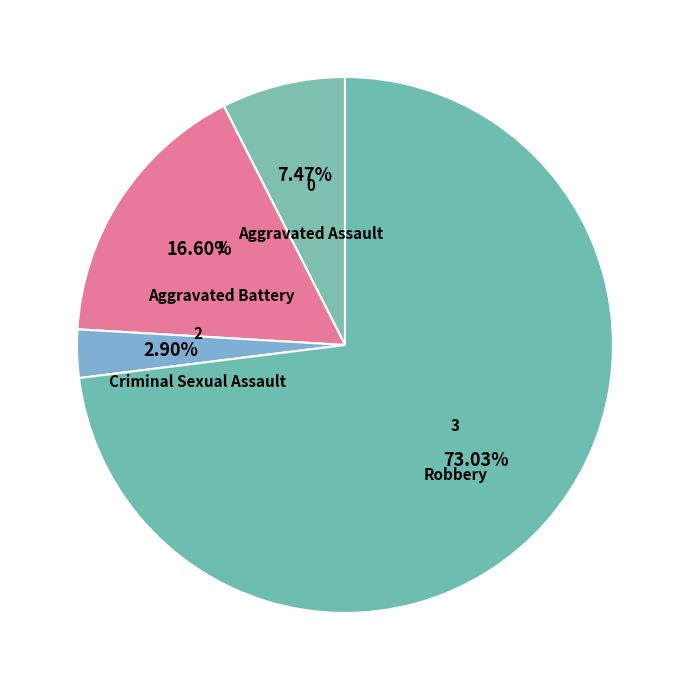

Which has a higher value, Robbery or Aggravated Battery?

Robbery